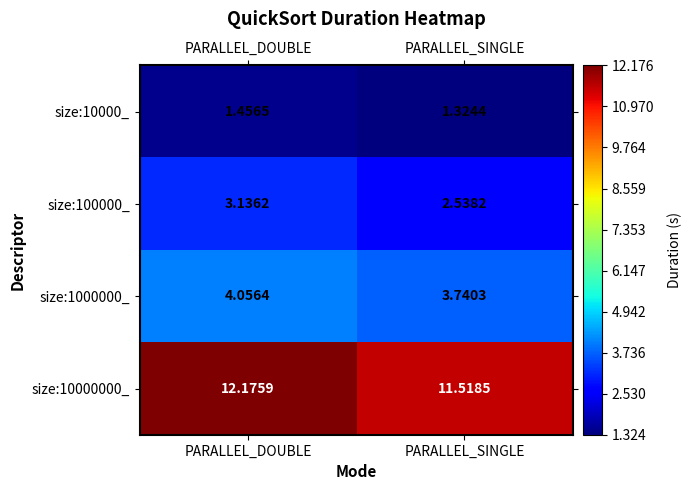

Which category has the lowest value across all series?

PARALLEL_SINGLE